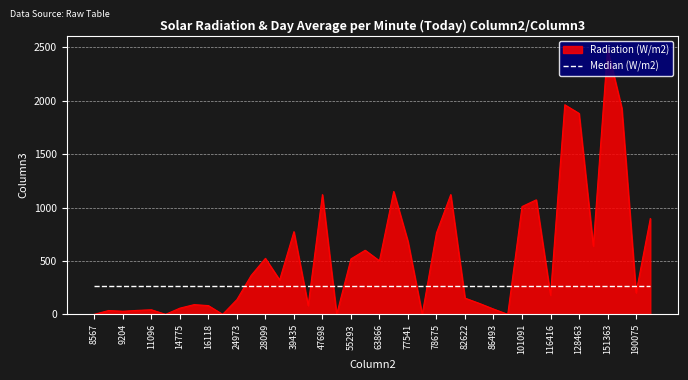

What is the greatest value displayed?

2484